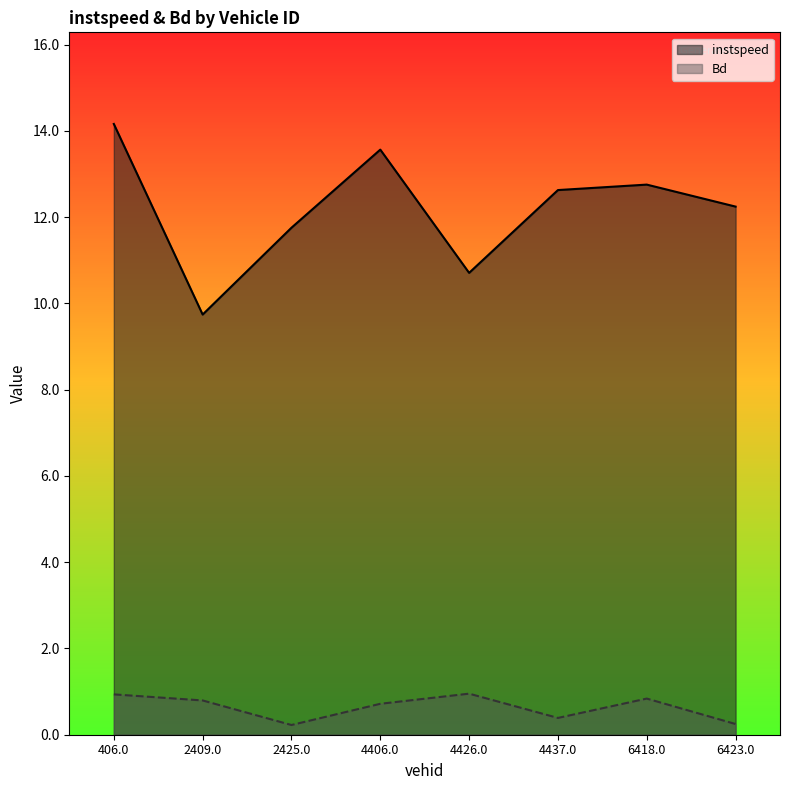

Which label corresponds to the smallest value in the chart?

2425.0